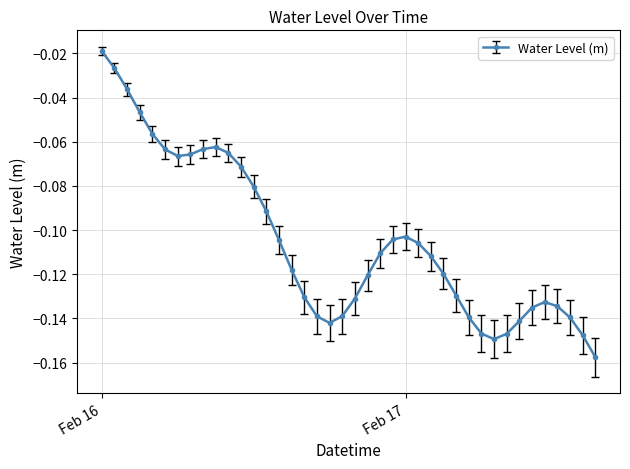

How many lines are shown in the chart?

1